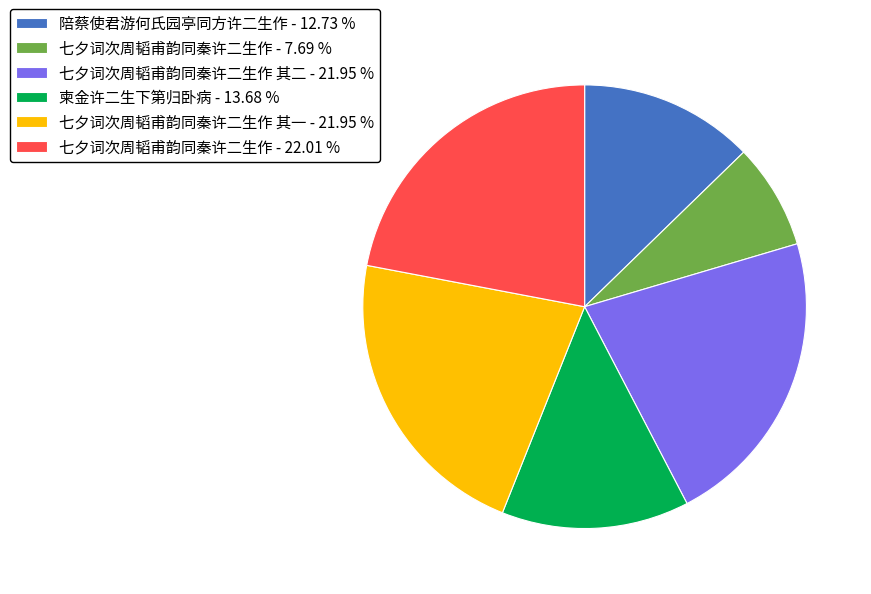

Which has a higher value, 柬金许二生下第归卧病 - 13.68 % or 七夕词次周韬甫韵同秦许二生作 - 7.69 %?

柬金许二生下第归卧病 - 13.68 %